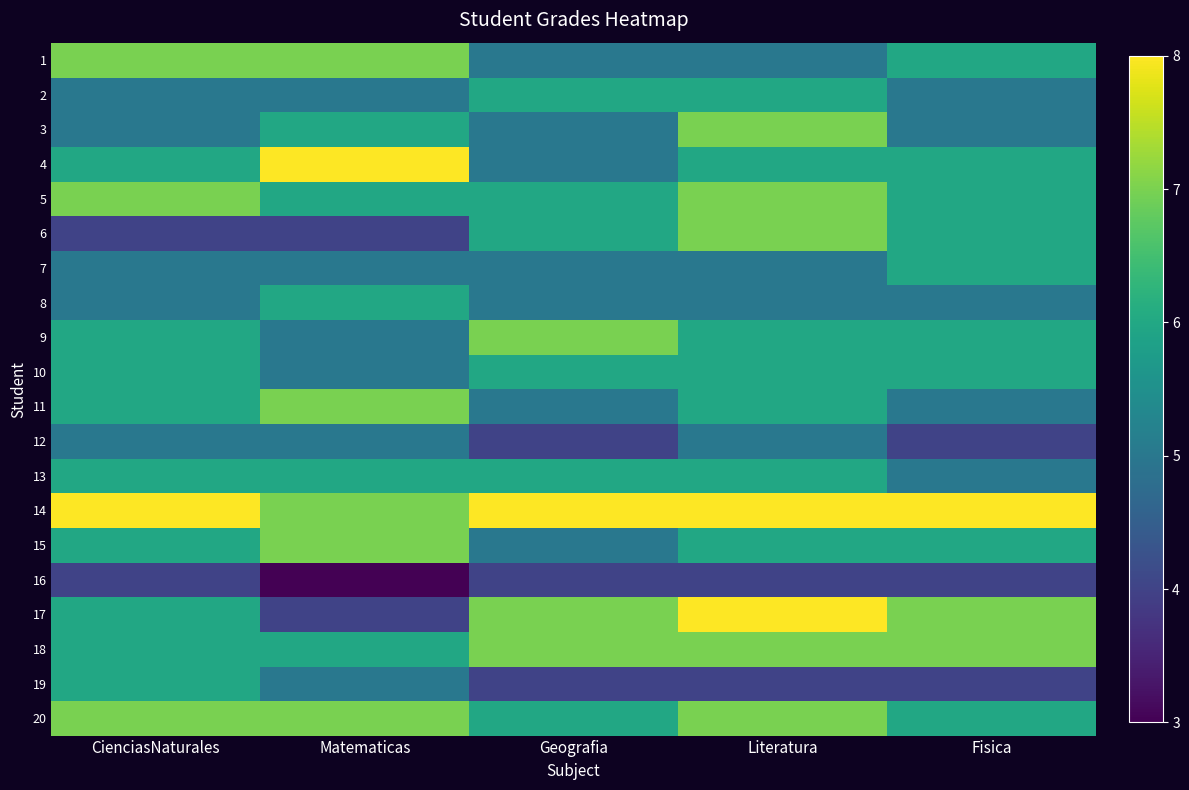

At how many categories does at least one series exceed 6?

5